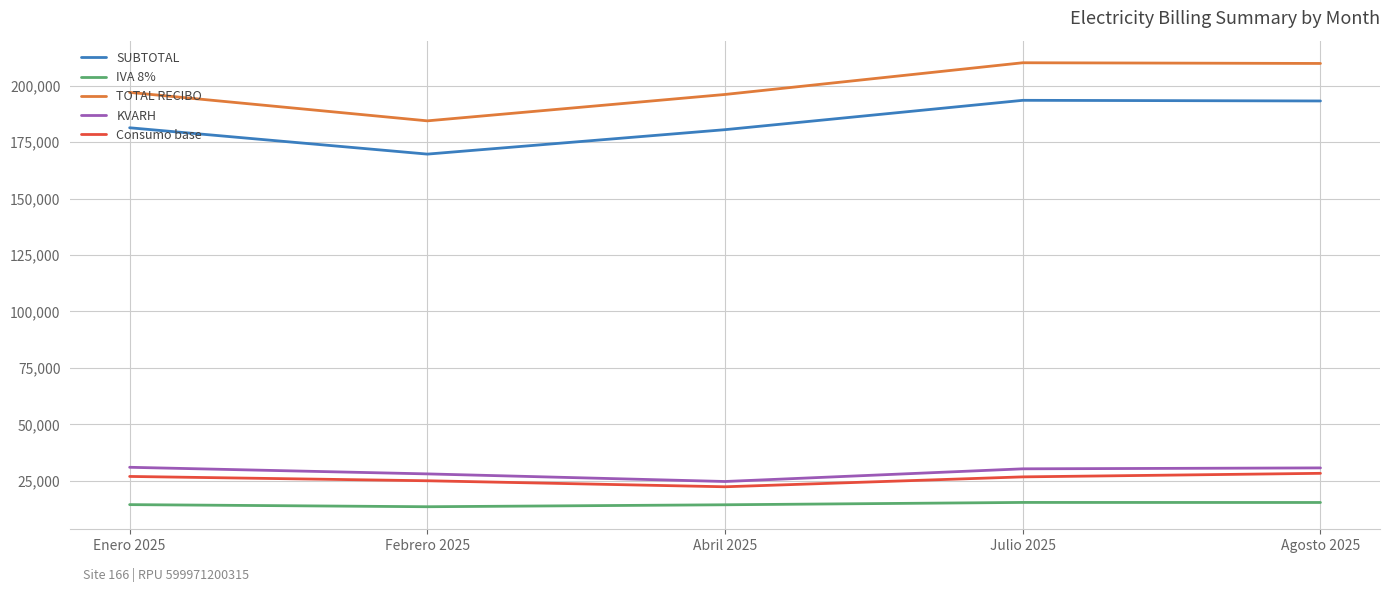

The value of KVARH at Febrero 2025 is 12349.2. True or false?

False